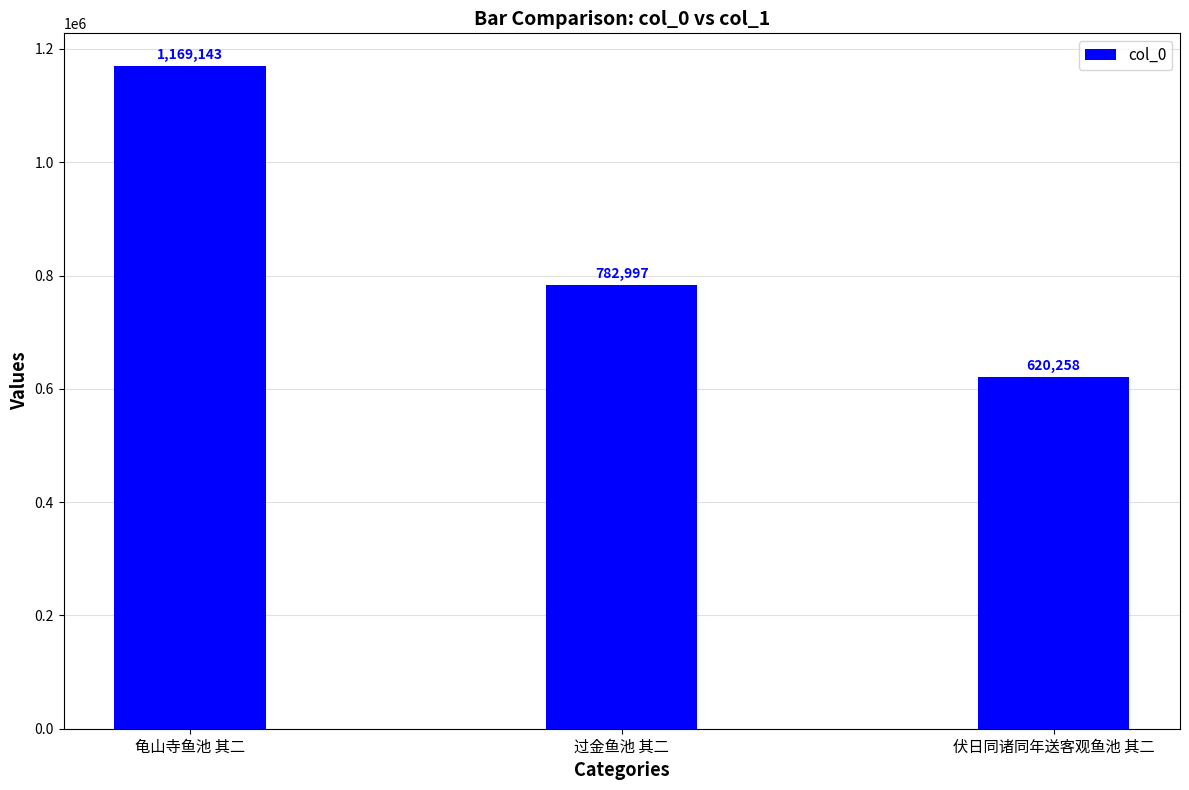

Rank the categories by value from lowest to highest.

伏日同诸同年送客观鱼池 其二, 过金鱼池 其二, 龟山寺鱼池 其二